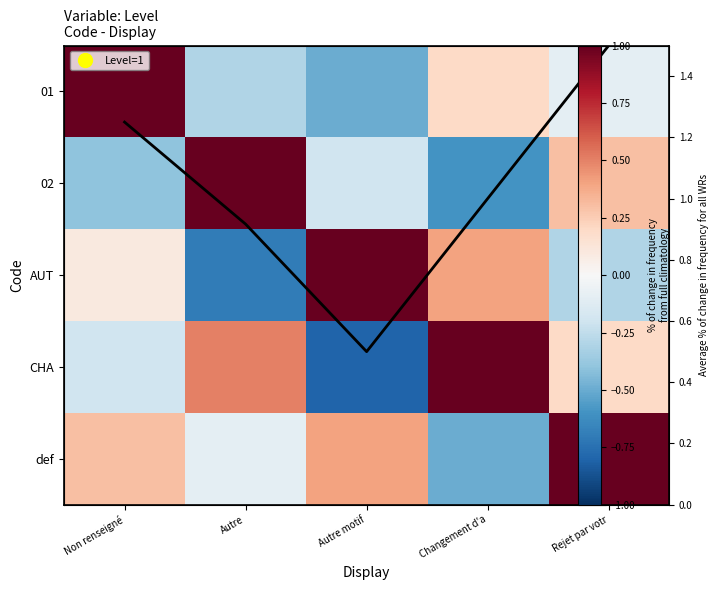

Which category has the lowest value across all series?

Autre motif